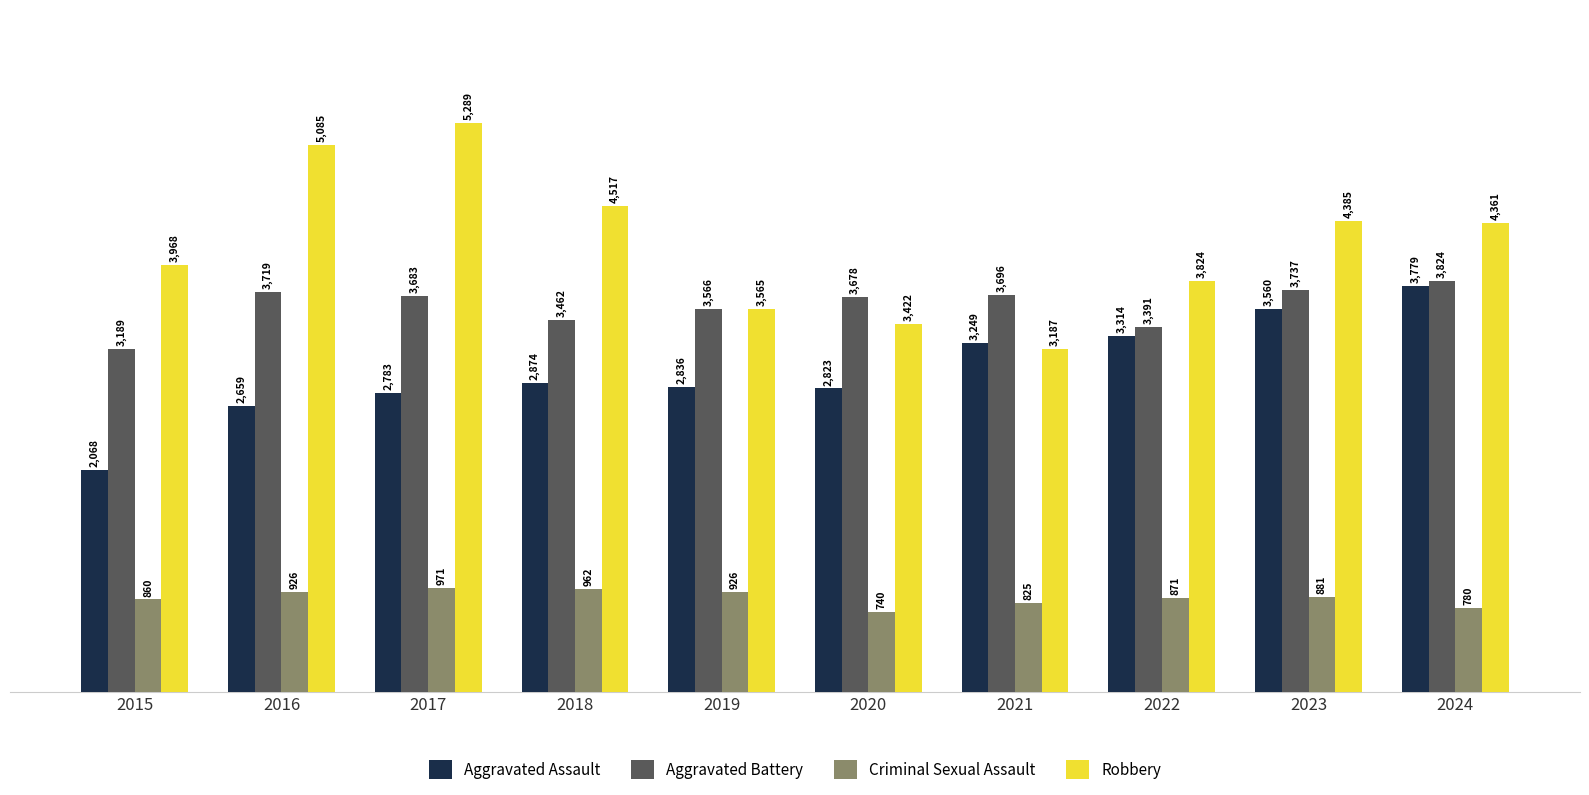

Rank the series by their maximum value, from highest to lowest.

Robbery, Aggravated Battery, Aggravated Assault, Criminal Sexual Assault